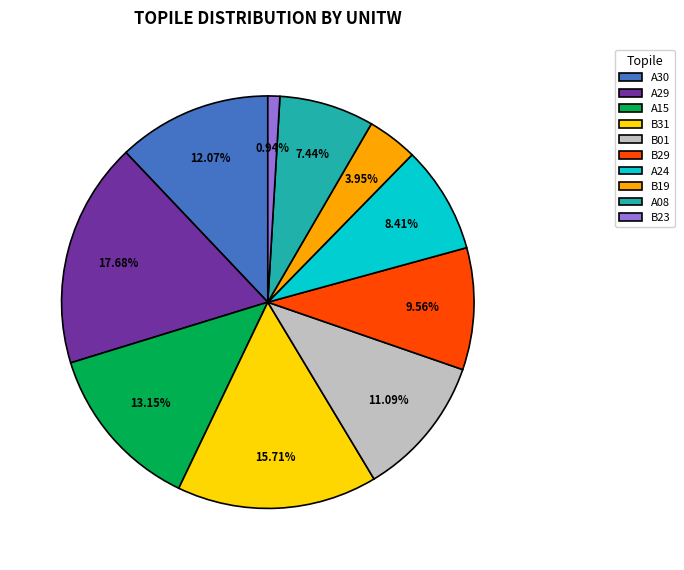

Which has a higher value, A24 or A08?

A24